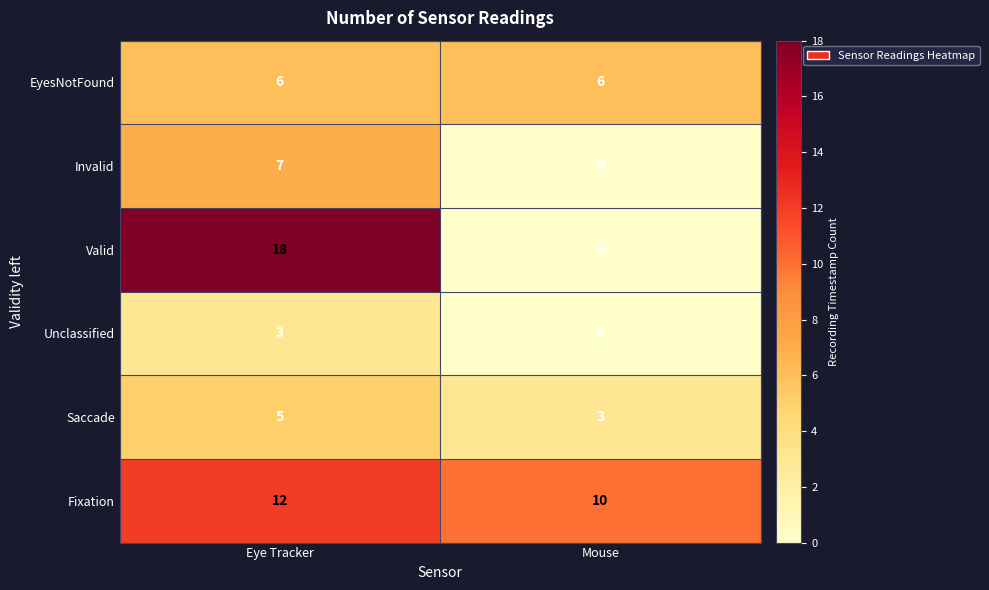

How many distinct data groups are displayed?

6